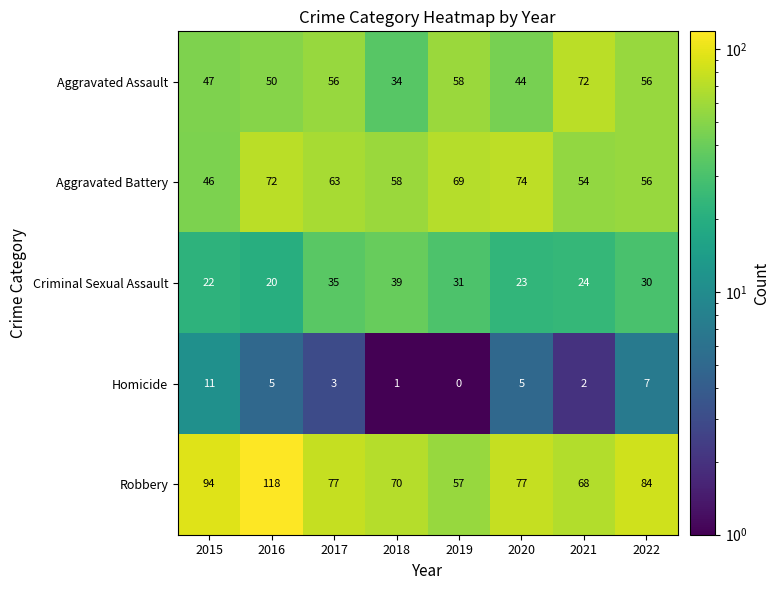

What is the highest value of the Robbery series?

118